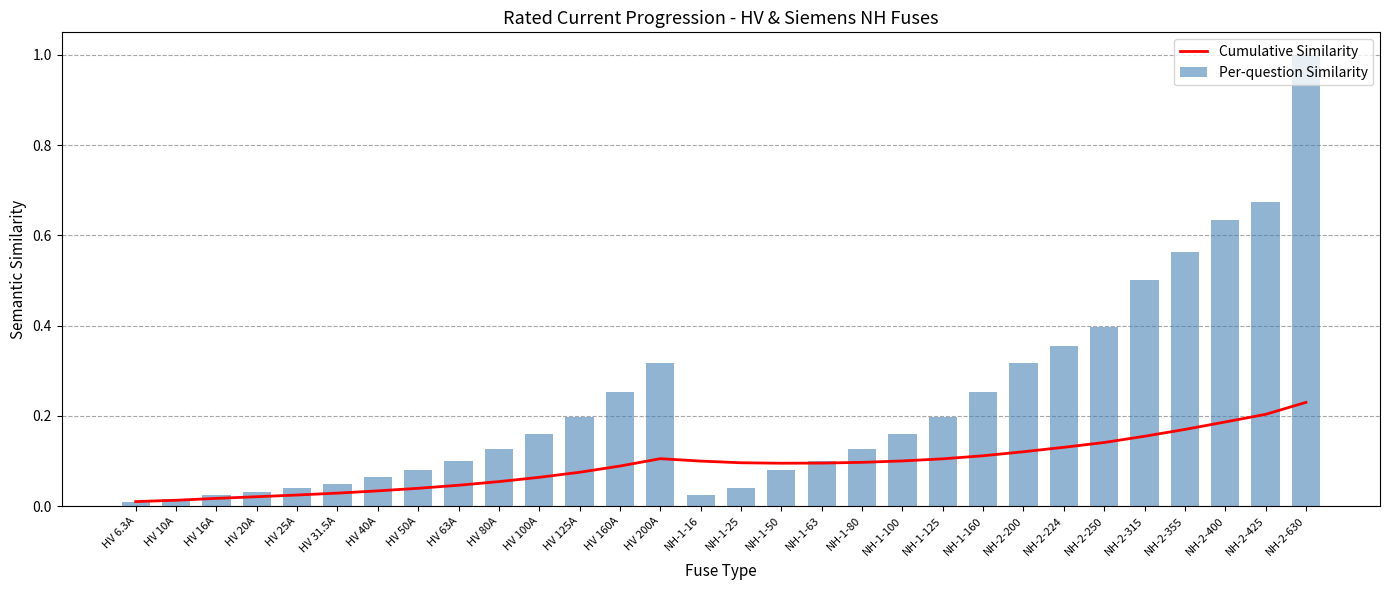

Rank the series by their average value, from lowest to highest.

Cumulative Similarity, Per-question Similarity